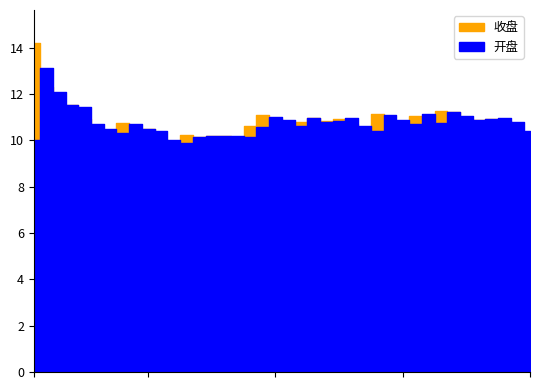

Reading left to right, what are all the values shown in this chart?

开盘: 10.0	13.1	12.1	11.5	11.4	10.7	10.5	10.3	10.7	10.5	10.4	10.0	9.9	10.1	10.2	10.2	10.2	10.2	10.6	11.0	10.9	10.6	11.0	10.8	10.8	11.0	10.6	10.4	11.1	10.9	10.7	11.1	10.8	11.2	11.1	10.9	10.9	11.0	10.8	10.4
收盘: 14.2	12.3	11.5	11.5	10.9	10.5	10.4	10.8	10.4	10.5	10.1	9.8	10.2	10.2	10.2	10.2	10.0	10.6	11.1	10.9	10.7	10.8	10.9	10.8	10.9	10.7	10.5	11.1	10.9	10.8	11.0	10.8	11.3	11.2	10.9	10.9	10.9	10.8	10.4	10.3